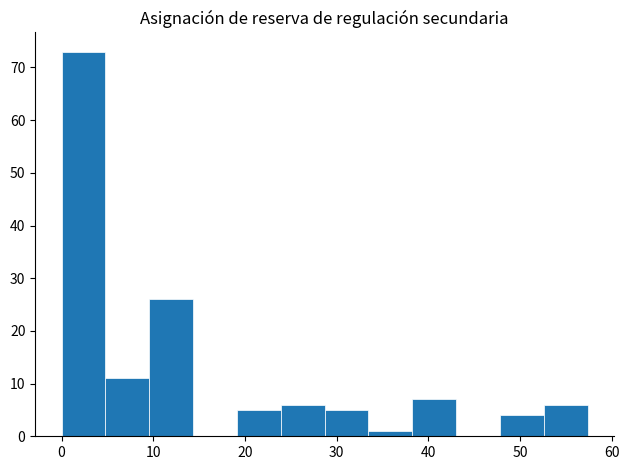

Reading left to right, list every bar in this chart as the range it spans on the x-axis followed by its height. Neither the bar edges nor the heights are printed on the chart, so give them approximately, as read against the axes.

0 to 5: 73
5 to 10: 11
10 to 14: 26
14 to 19: 0
19 to 24: 5
24 to 29: 6
29 to 33: 5
33 to 38: 1
38 to 43: 7
43 to 48: 0
48 to 53: 4
53 to 57: 6